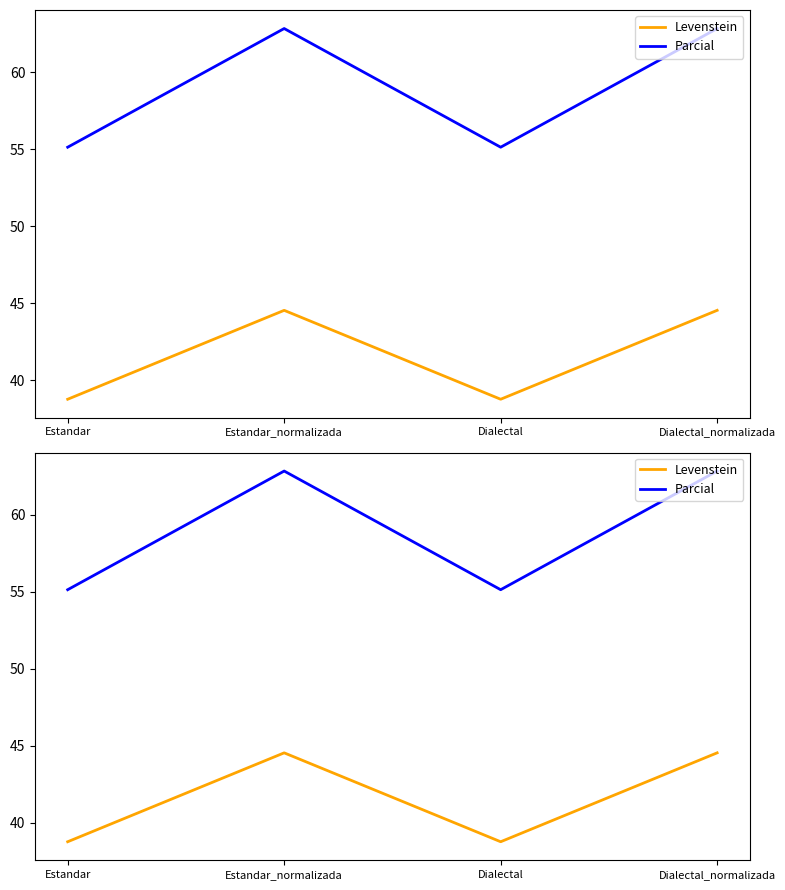

Does the chart have visible grid lines?

No